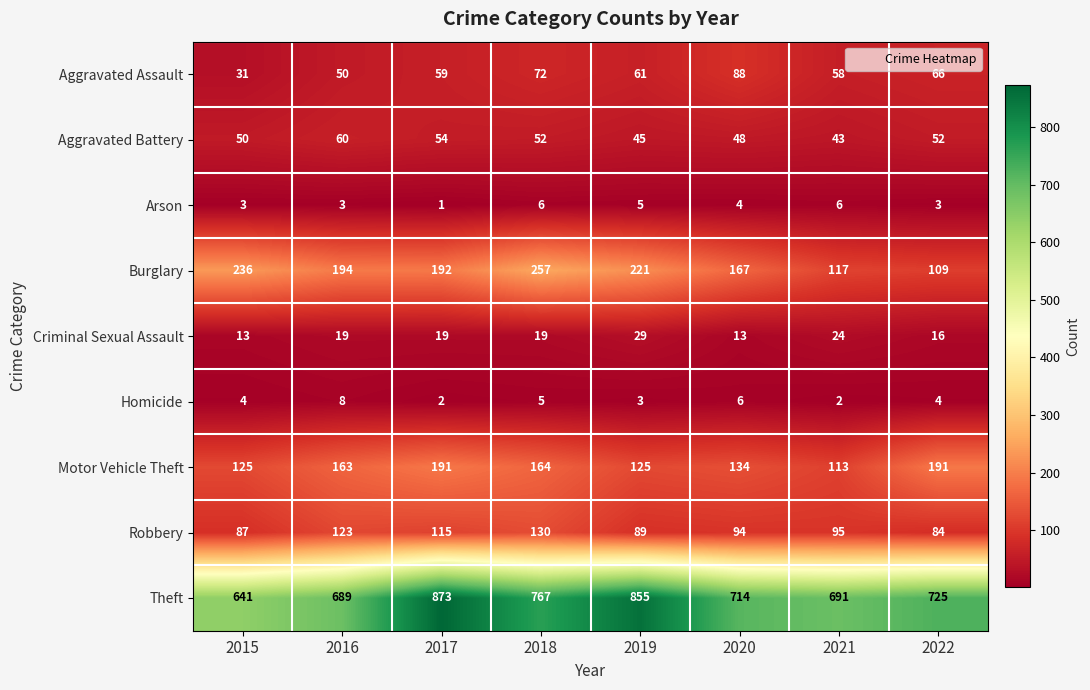

What is the sum of all Criminal Sexual Assault values?

152